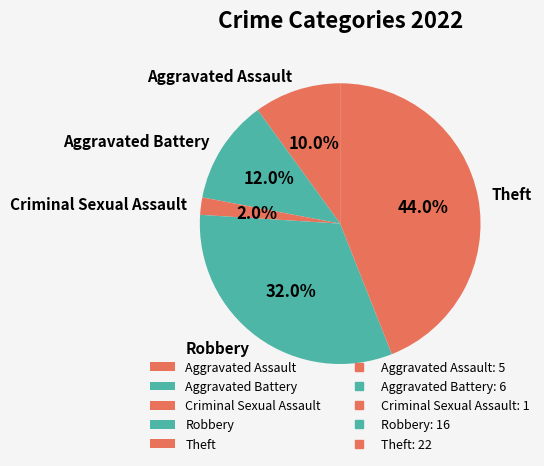

Is there any slice that represents more than half of the pie?

No